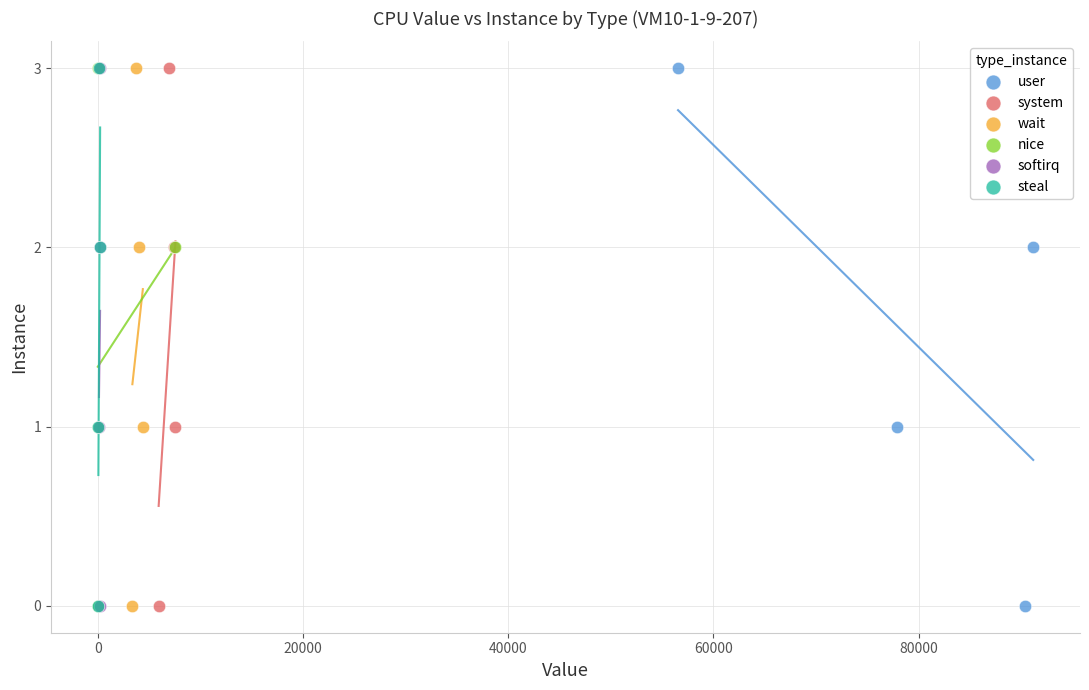

What are all the series names shown in the legend?

user, system, wait, nice, softirq, steal